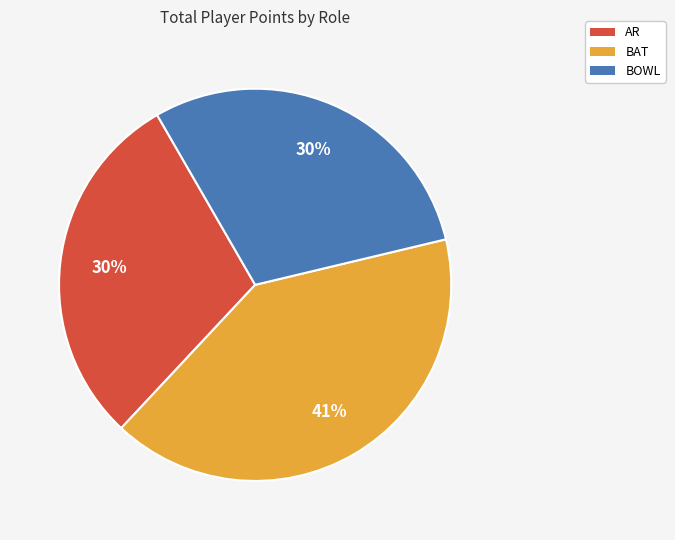

Is it true that AR is 20% of the pie?

False